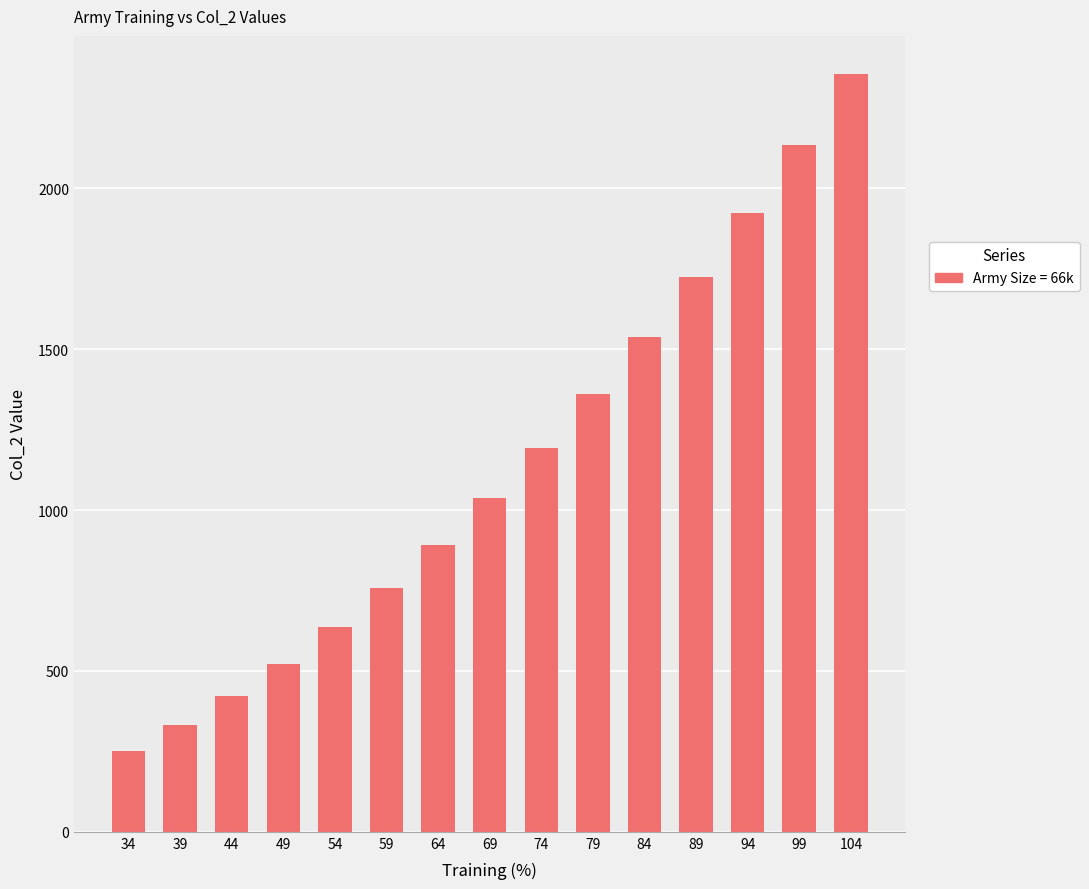

List the labels in order of value, smallest first.

34, 39, 44, 49, 54, 59, 64, 69, 74, 79, 84, 89, 94, 99, 104